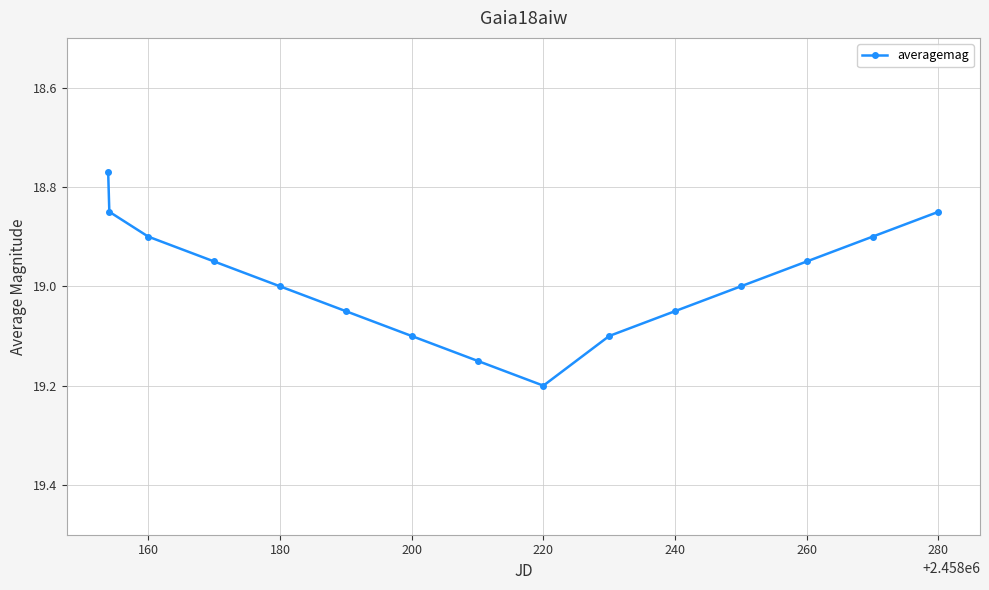

Does the chart have visible grid lines?

Yes